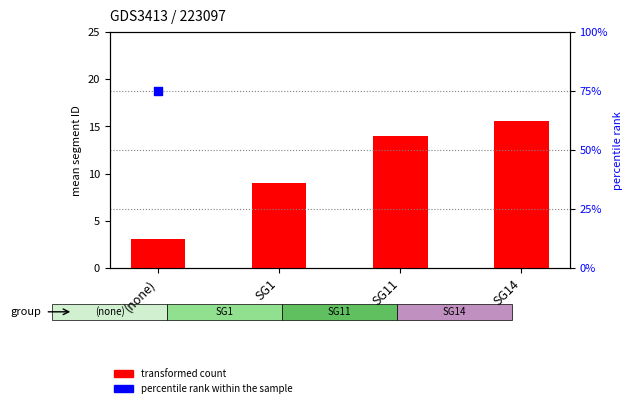

Is the value of percentile rank within the sample at (none) greater than the value of transformed count at (none)?

Yes